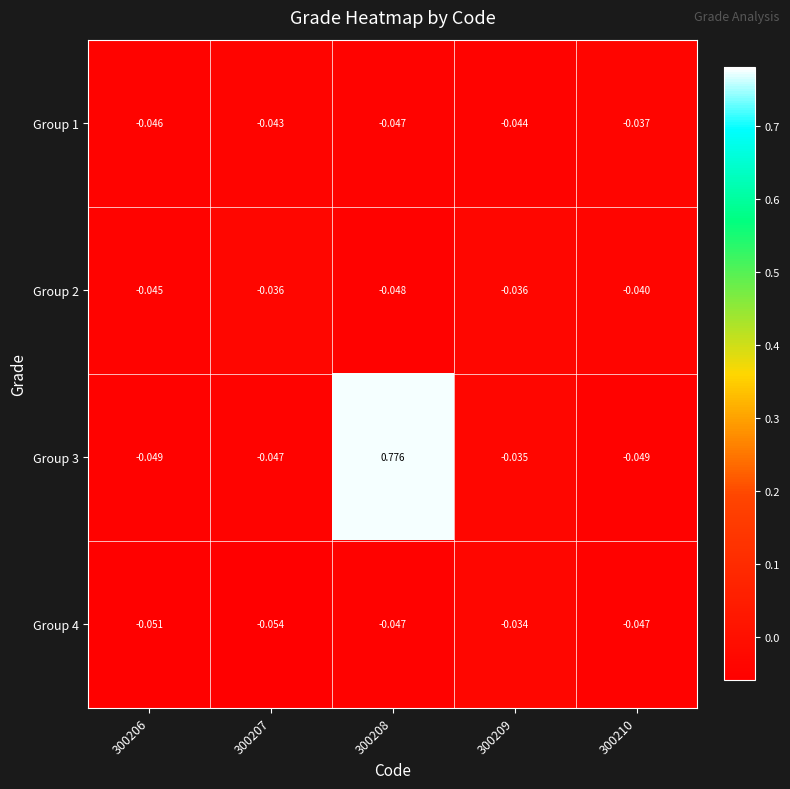

Rank the series at 300207 from highest to lowest value.

Group 2, Group 1, Group 3, Group 4